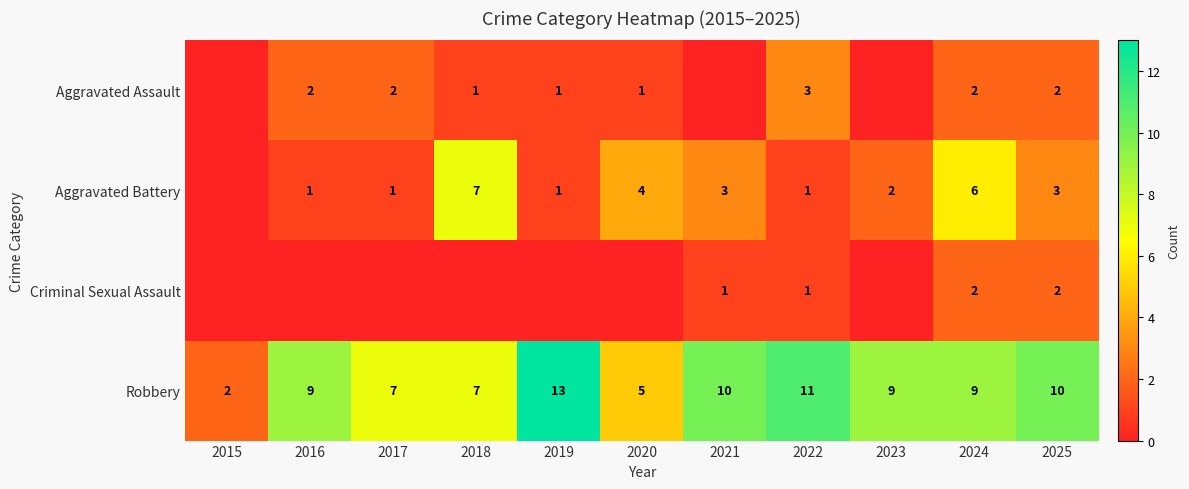

What is the difference between the Aggravated Assault values at 2018 and 2017?

1